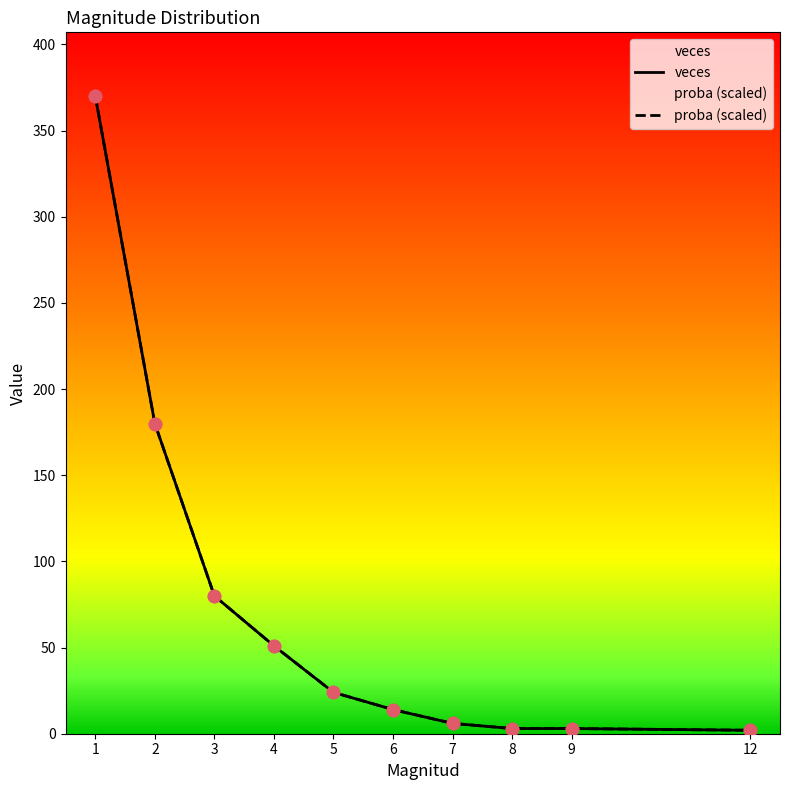

Which series reaches the minimum Y coordinate?

veces